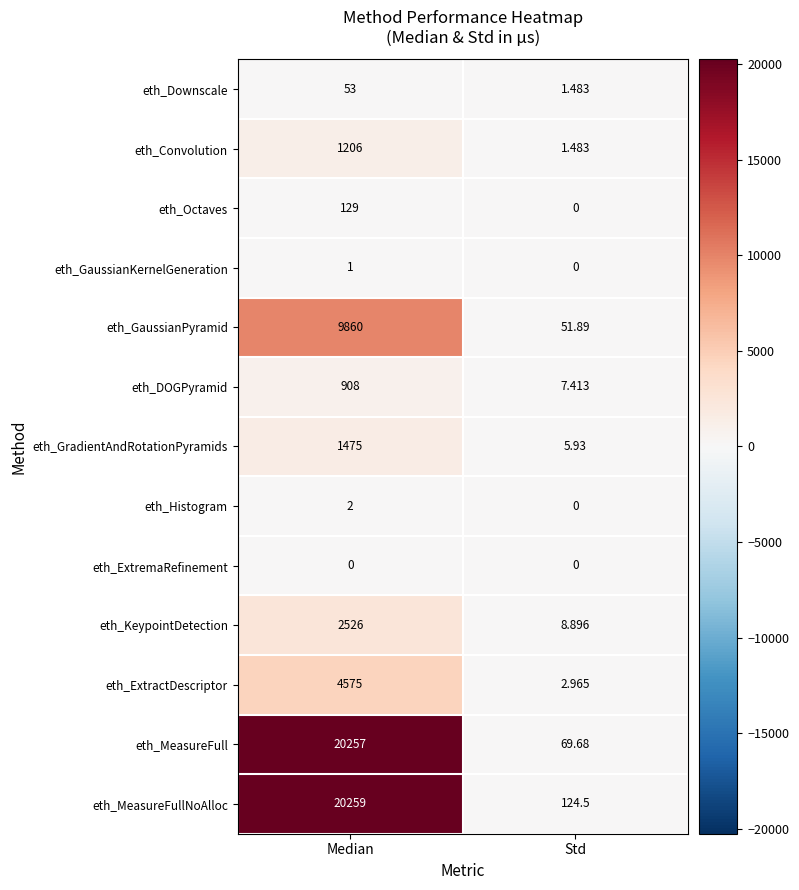

Which category has the lowest value in the eth_Downscale series?

Std